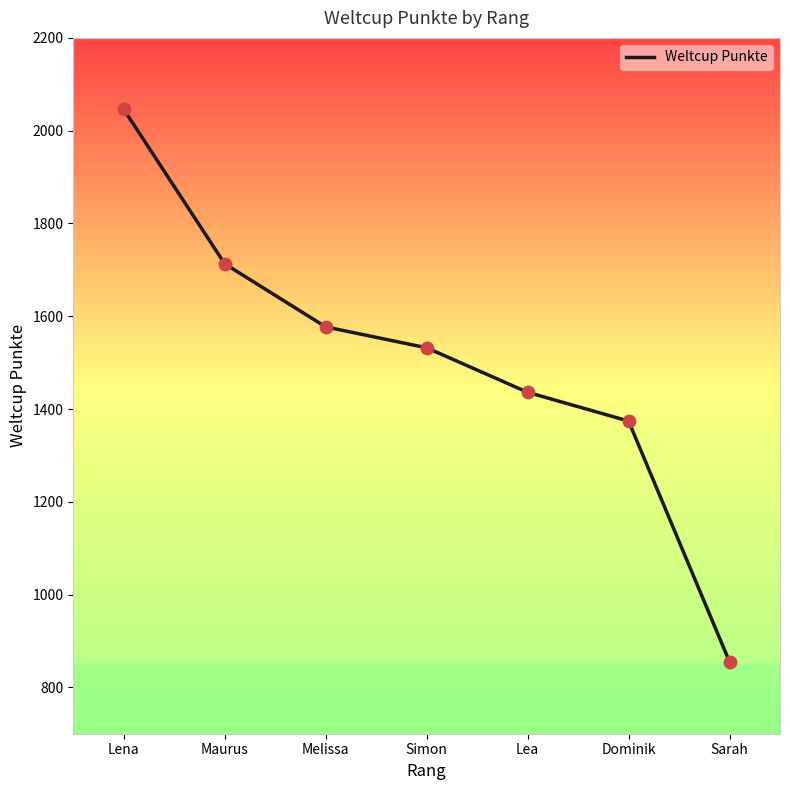

Which has a higher value, Dominik or Sarah?

Dominik